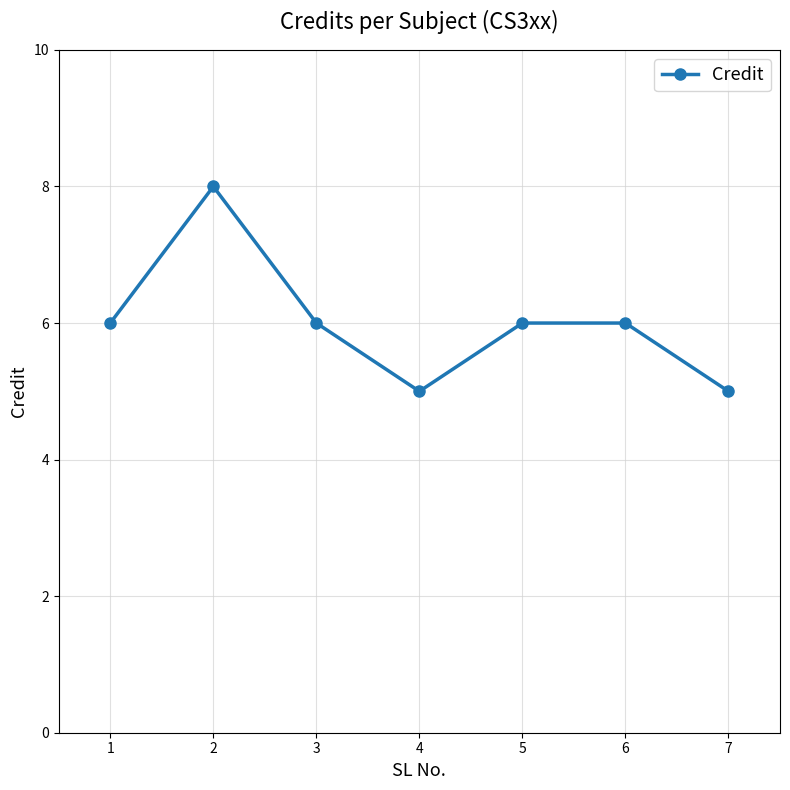

How many points are lower than both their immediate neighbors (excluding endpoints)?

1